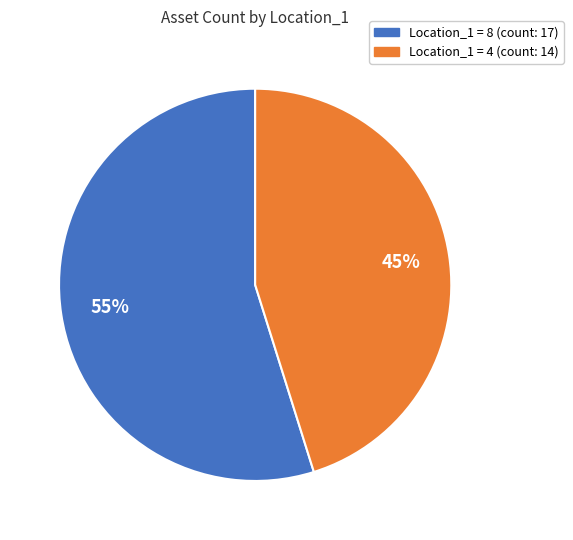

To the nearest percent, what is the difference between the largest and smallest slice percentages?

10%